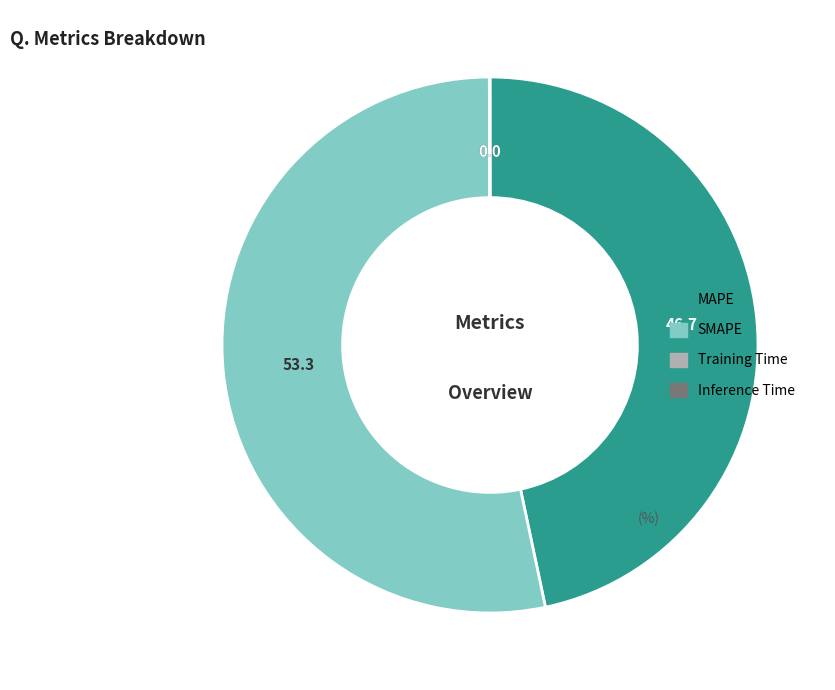

Is it true that MAPE is 35% of the pie?

False